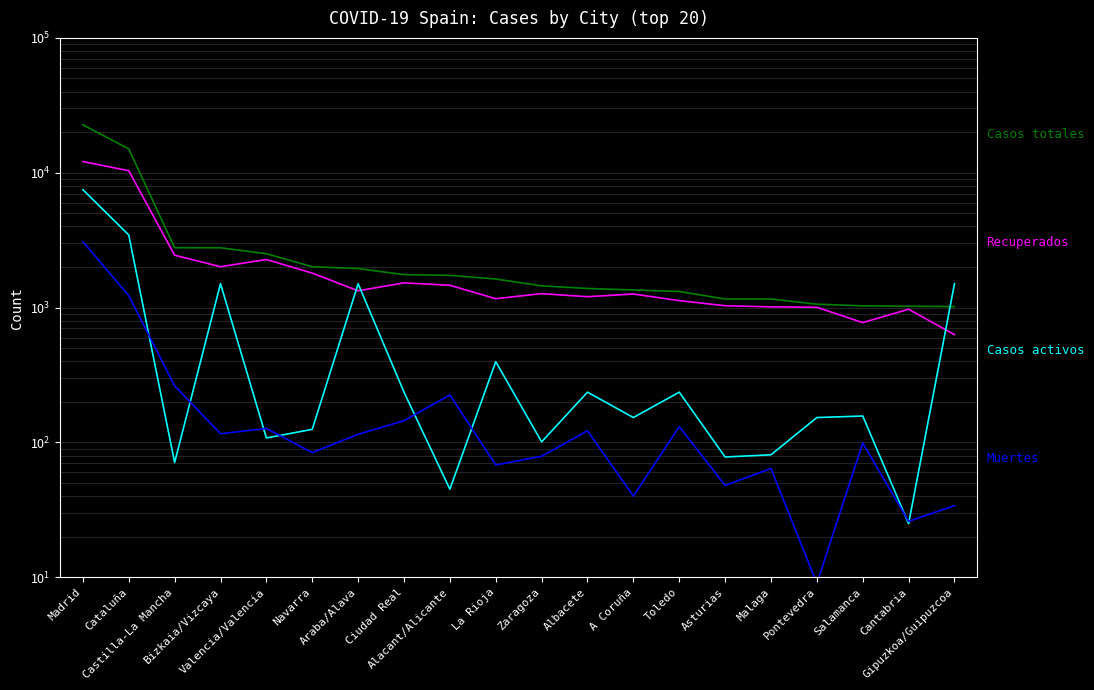

Which series changed the most between Bizkaia/Vizcaya and Alacant/Alicante?

Casos activos